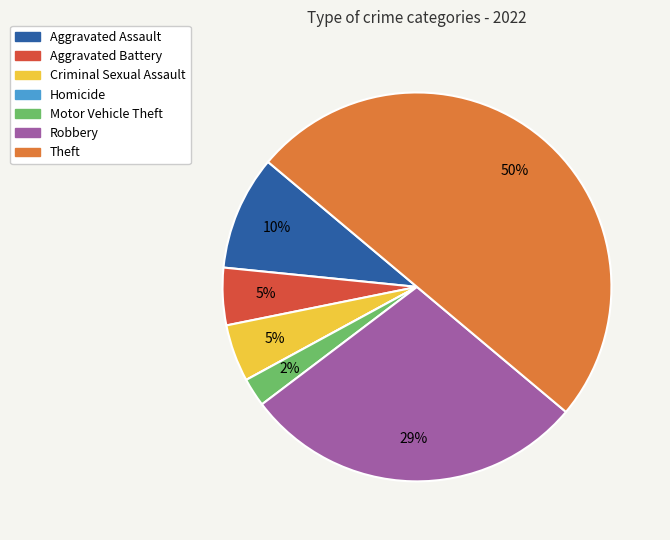

Does Criminal Sexual Assault represent more than half of the total?

No